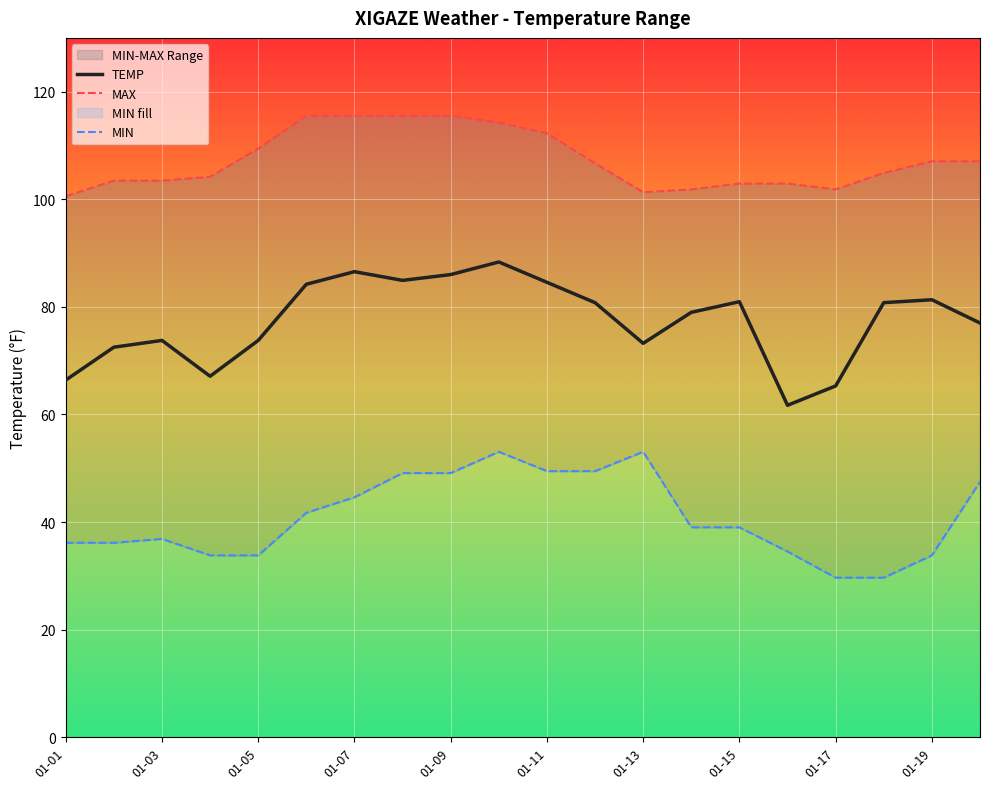

What is the value of the TEMP point at the 17th from the left?

65.3